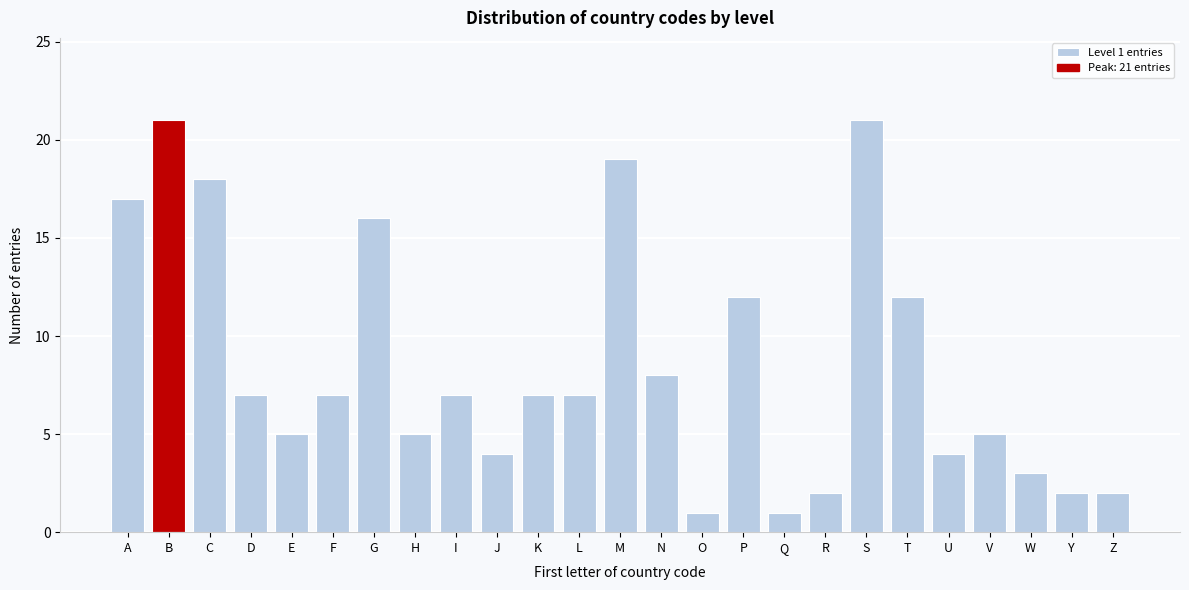

Reading right to left, list all the values displayed in this chart.

2	2	3	5	4	12	21	2	1	12	1	8	19	7	7	4	7	5	16	7	5	7	18	21	17